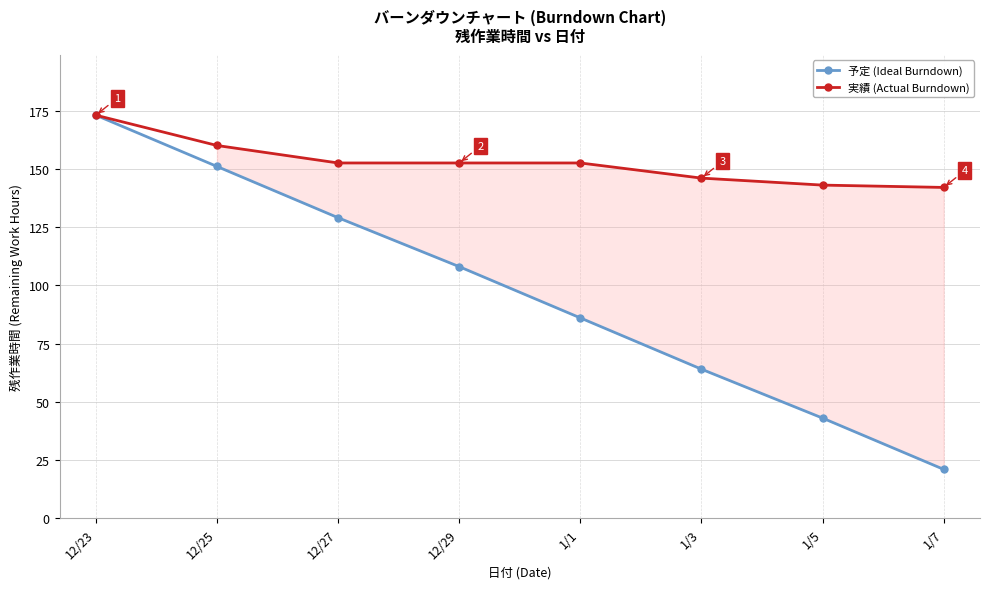

Reading left to right, what are all the values shown in this chart?

予定 (Ideal Burndown): 12/23=173.0	12/25=151.0	12/27=129.0	12/29=108.0	1/1=86.0	1/3=64.0	1/5=43.0	1/7=21.0
実績 (Actual Burndown): 12/23=173.0	12/25=160.0	12/27=152.5	12/29=152.5	1/1=152.5	1/3=146.0	1/5=143.0	1/7=142.0